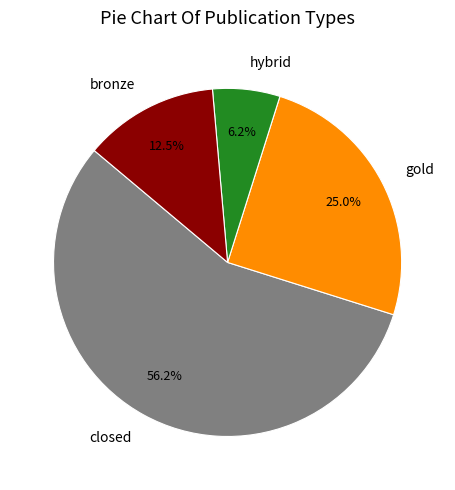

How many slices are in this pie chart?

4